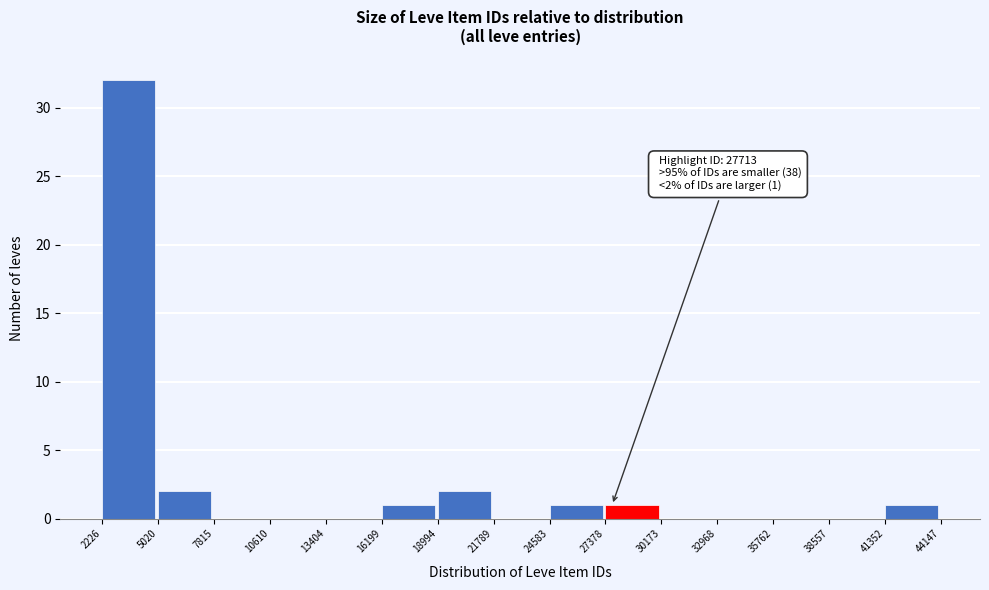

Over which range of the x-axis is the bar tallest?

2226 to 5020